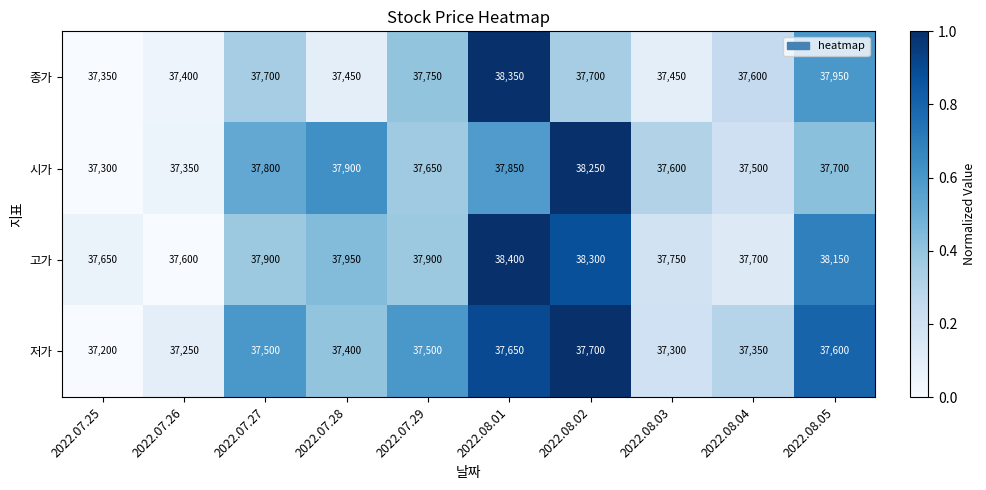

What is the total value across all series at 2022.07.26?

149600